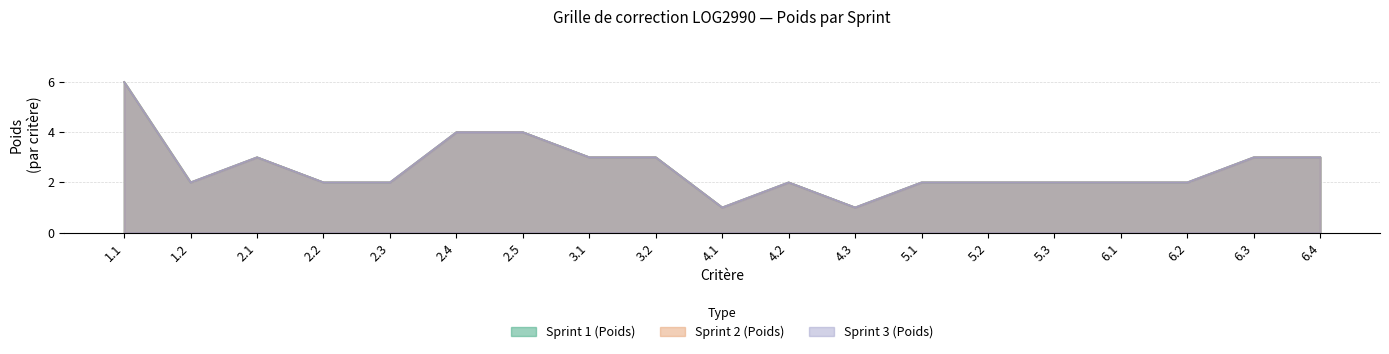

The Sprint 1 (Poids) series shows 1 at 6.3. True or false?

False